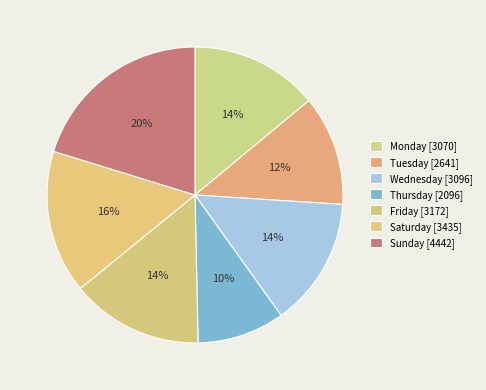

How many slices are in this pie chart?

7